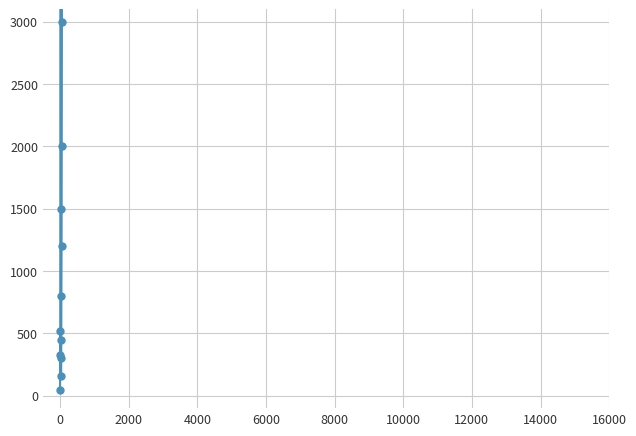

Count the number of categories in the chart.

15